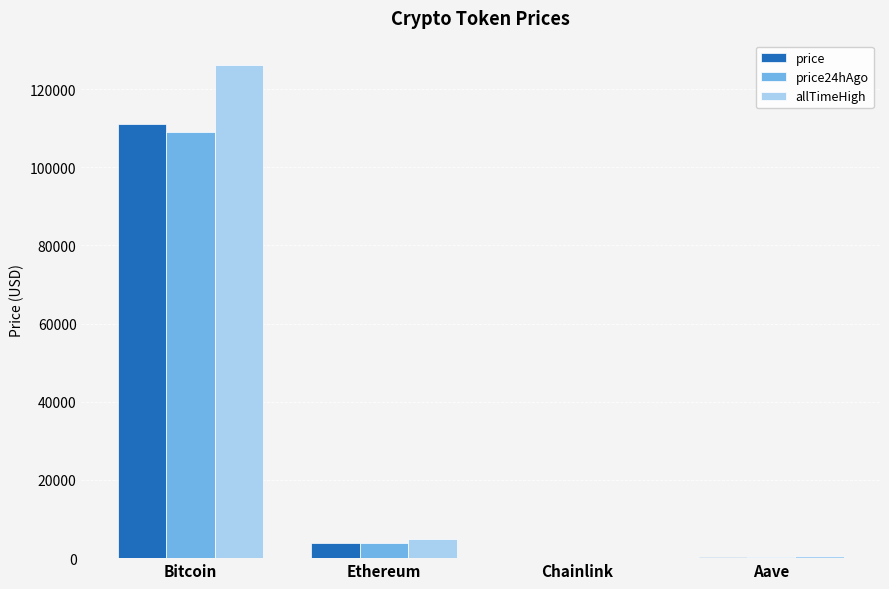

The value of allTimeHigh at Aave is 661.7. True or false?

True